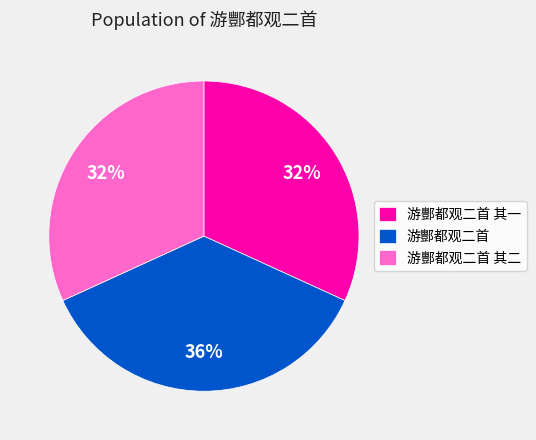

What is the ratio of the value at 游酆都观二首 其二 to the value at 游酆都观二首 其一?

1.0